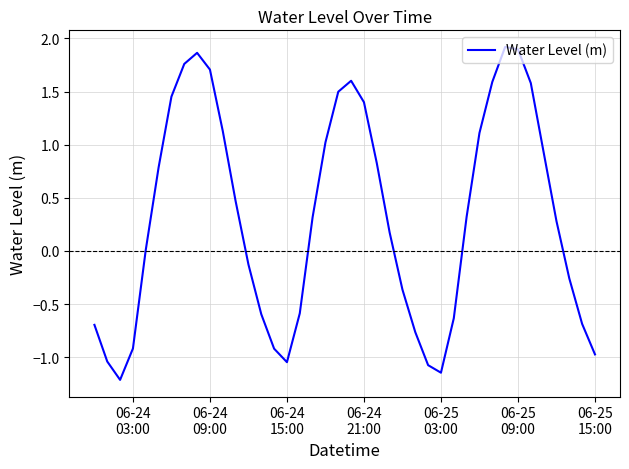

What is the difference between the maximum and minimum values?

3.1